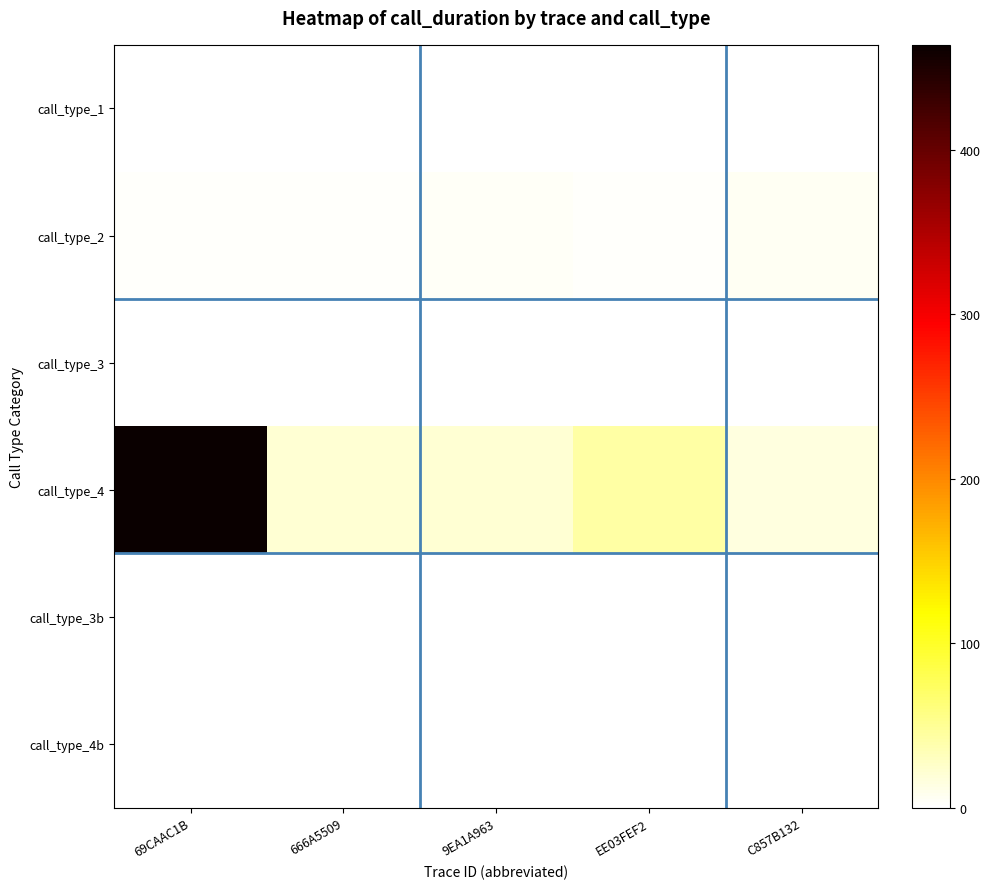

Reading right to left, what are all the values shown in this chart?

call_type_1: C857B132=0	EE03FEF2=0	9EA1A963=0	666A5509=0	69CAAC1B=0
call_type_2: C857B132=6	EE03FEF2=3	9EA1A963=5	666A5509=2	69CAAC1B=3
call_type_3: C857B132=0	EE03FEF2=0	9EA1A963=0	666A5509=0	69CAAC1B=0
call_type_4: C857B132=15	EE03FEF2=43	9EA1A963=21	666A5509=21	69CAAC1B=464
call_type_3b: C857B132=0	EE03FEF2=0	9EA1A963=0	666A5509=0	69CAAC1B=0
call_type_4b: C857B132=0	EE03FEF2=0	9EA1A963=0	666A5509=0	69CAAC1B=0